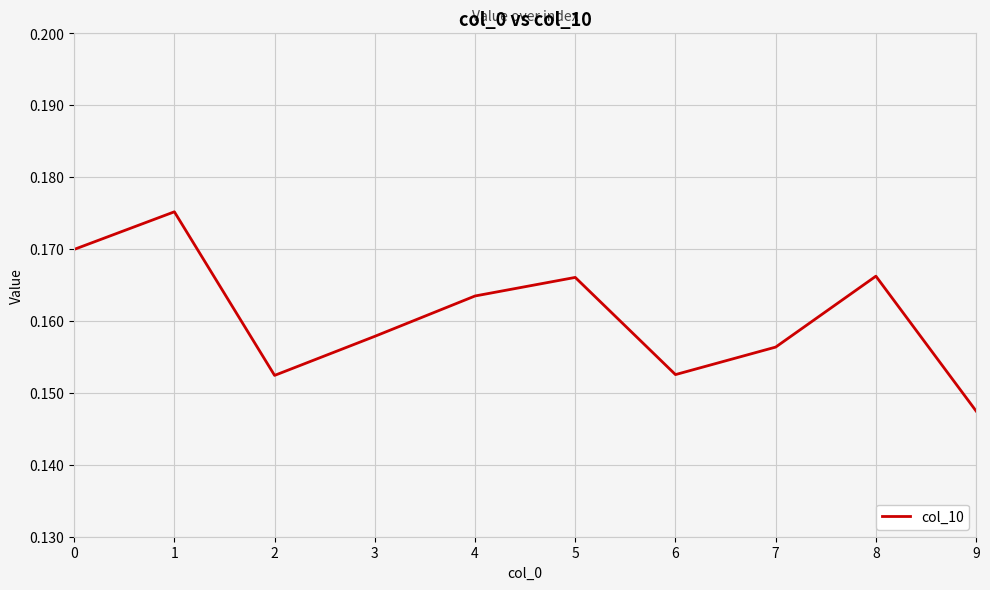

How many interior local peaks (higher than both neighbors) does the data have?

3